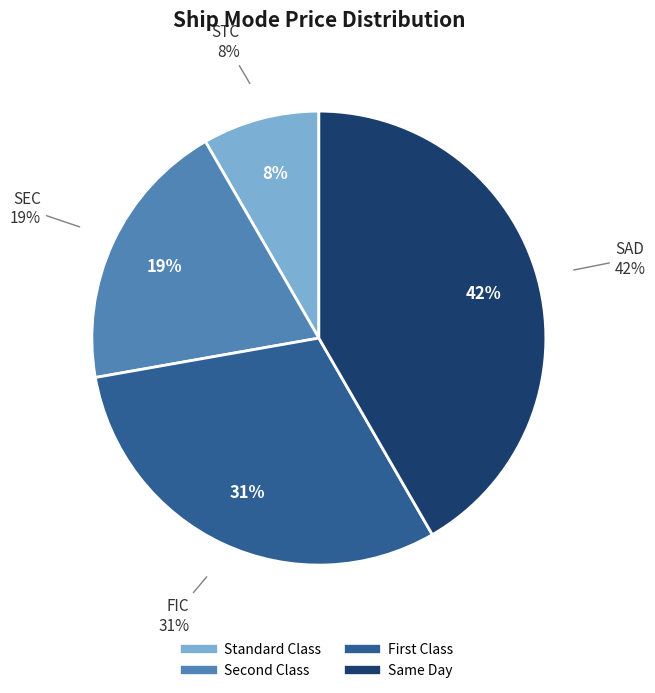

Combined, what portion of the pie is SEC and SAD?

61.1%